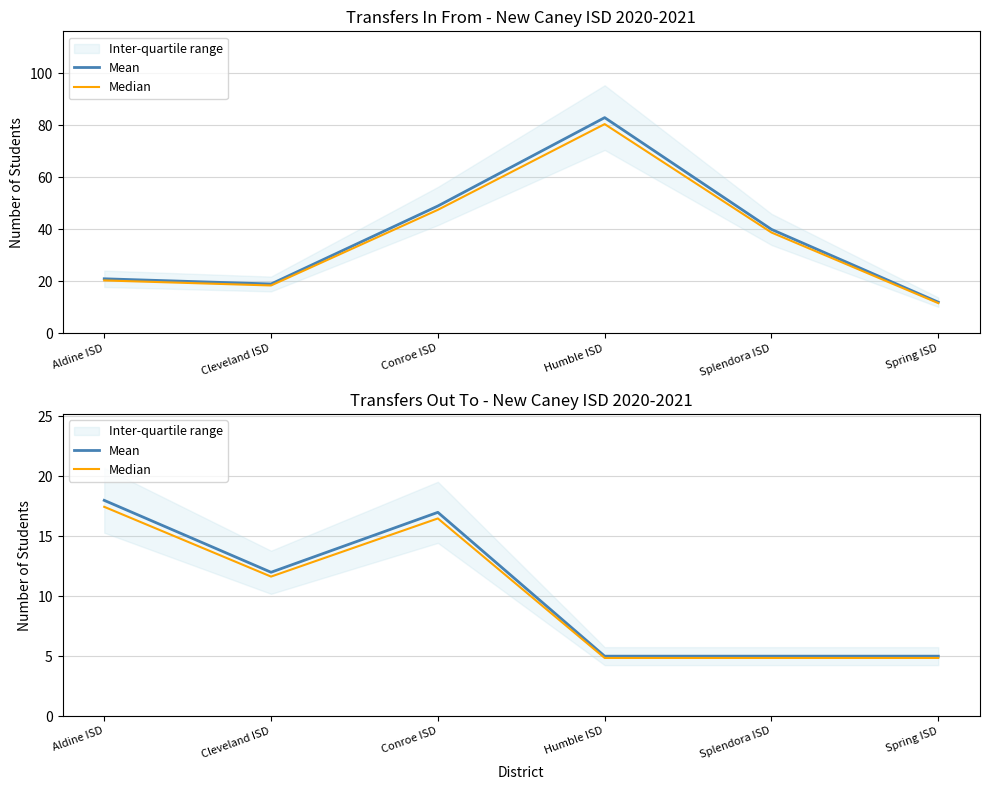

At which label does Mean first exceed 12?

Aldine ISD